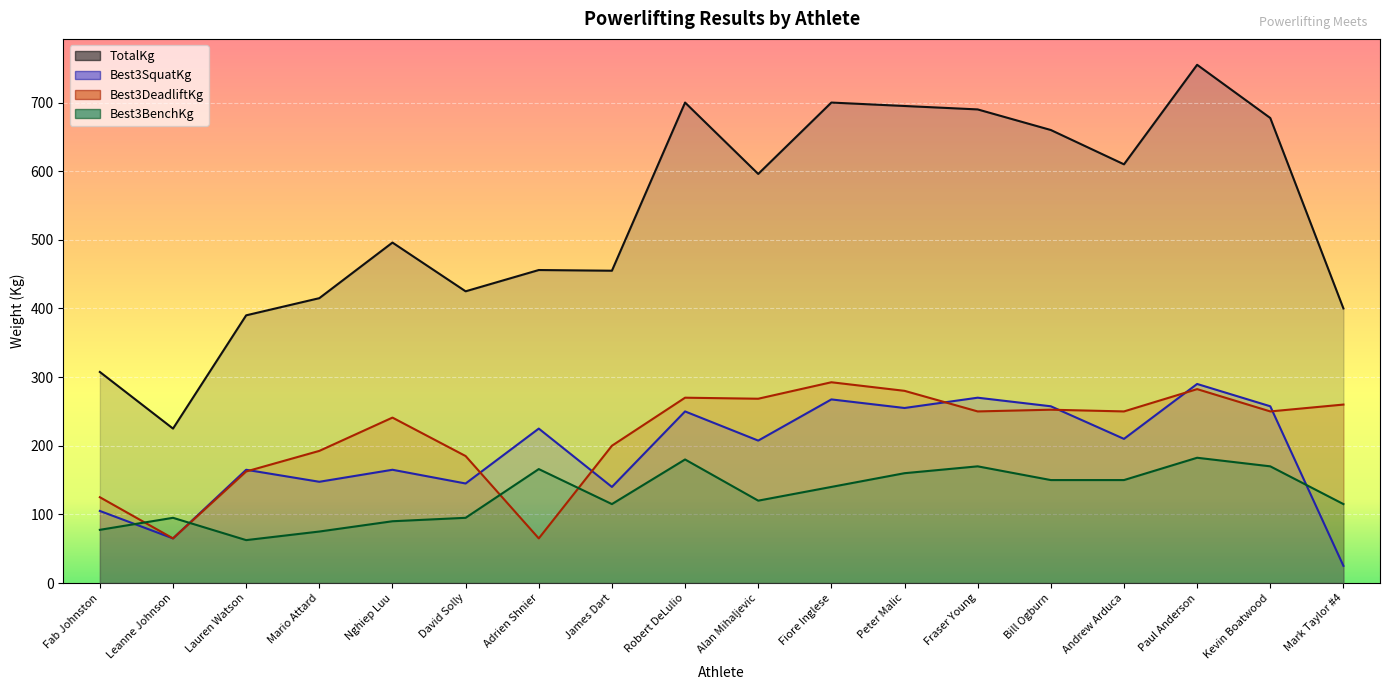

What is the label of the 15th point from the left?

Andrew Arduca